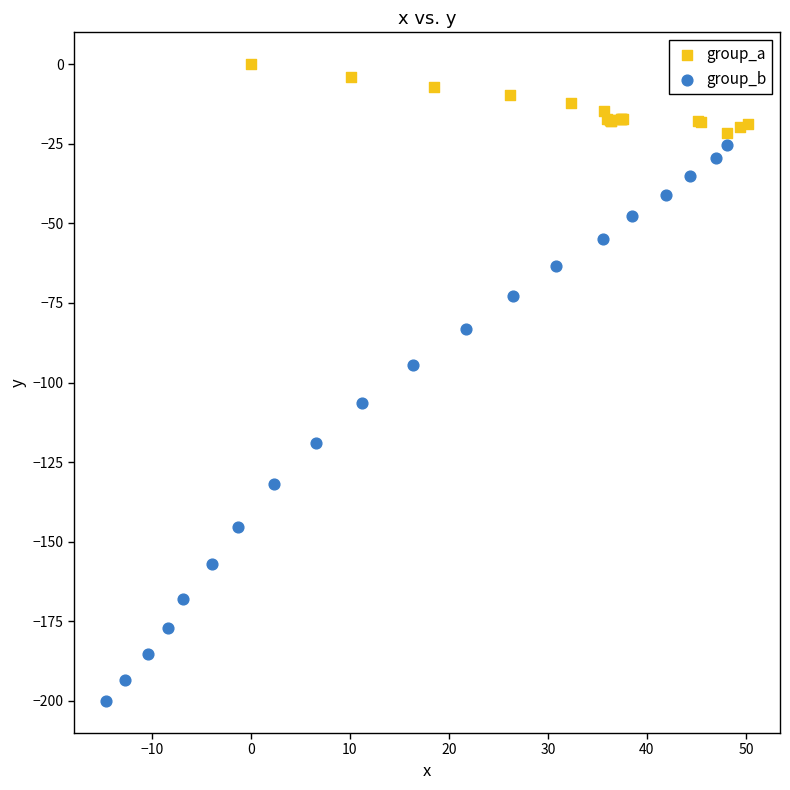

Which series reaches the maximum Y coordinate?

group_a